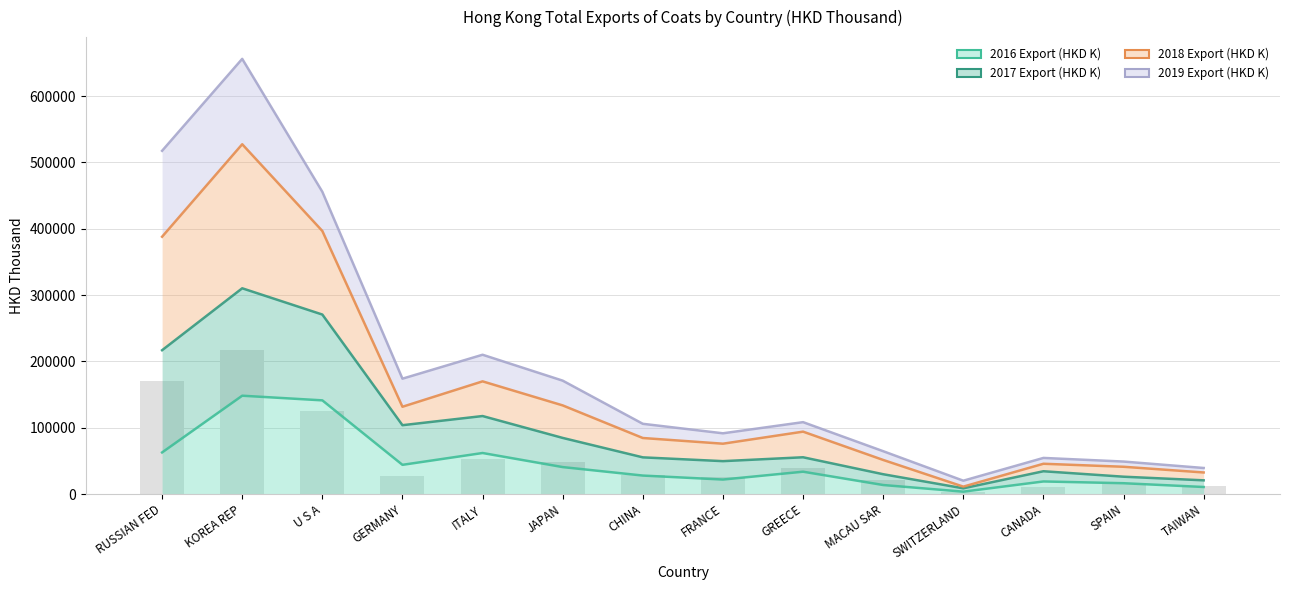

At which category is the sum across all series the highest?

KOREA REP